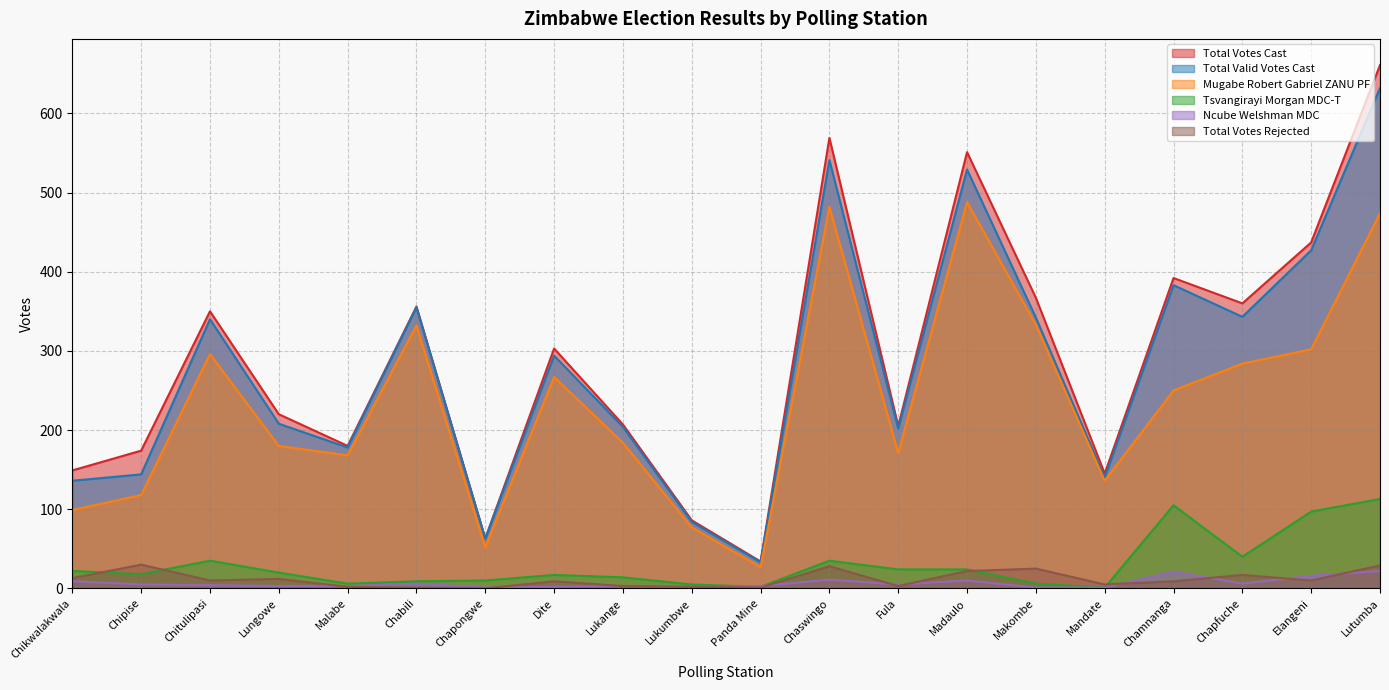

At which label is Ncube Welshman MDC closest to 11?

Chaswingo